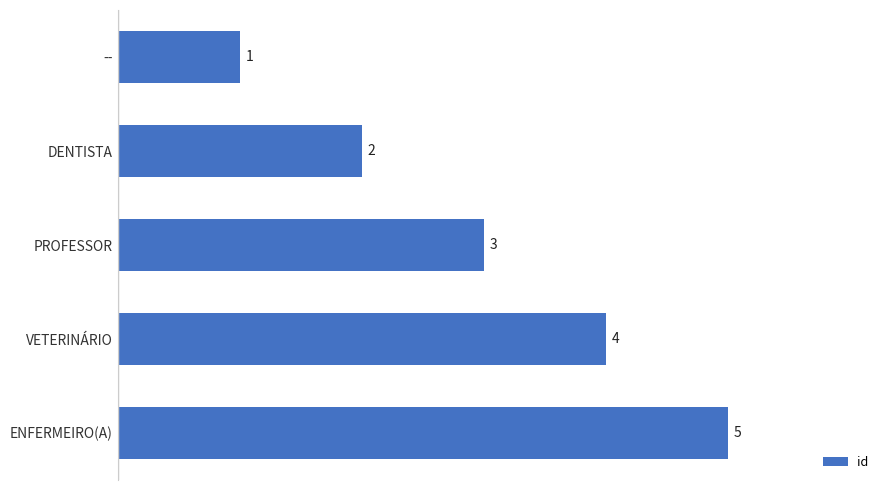

List the labels in order of value, largest first.

ENFERMEIRO(A), VETERINÁRIO, PROFESSOR, DENTISTA, --